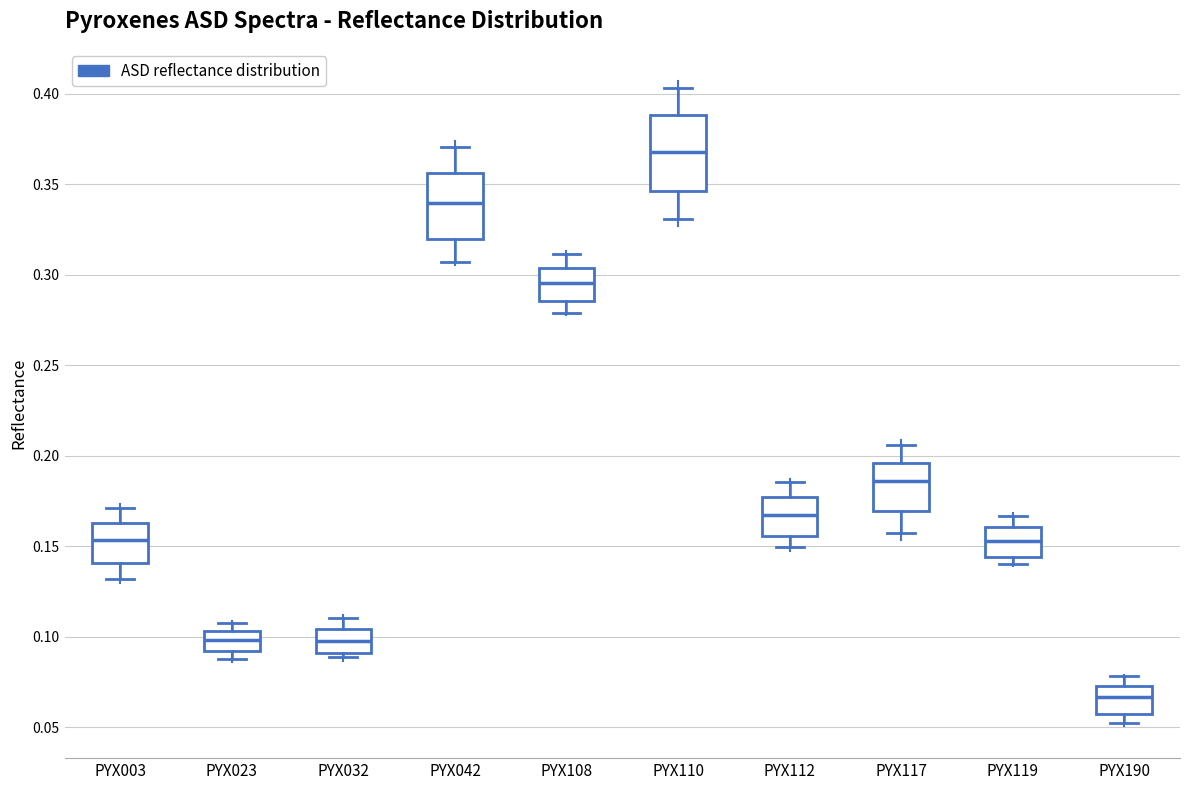

Reading left to right, transcribe this box plot: for each box, give where its median line is, the range the box spans, and where its two whiskers end, as read against the y-axis. The values are not printed on the chart, so give them approximately, as read against the axis.

PYX003: median 0.155, box 0.140 to 0.165, whiskers 0.130 to 0.170
PYX023: median 0.100, box 0.090 to 0.105, whiskers 0.090 (just below the box's lower edge) to 0.110
PYX032: median 0.100, box 0.090 to 0.105, whiskers 0.090 (just below the box's lower edge) to 0.110
PYX042: median 0.340, box 0.320 to 0.355, whiskers 0.305 to 0.370
PYX108: median 0.295, box 0.285 to 0.305, whiskers 0.280 to 0.310
PYX110: median 0.370, box 0.345 to 0.390, whiskers 0.330 to 0.405
PYX112: median 0.165, box 0.155 to 0.175, whiskers 0.150 to 0.185
PYX117: median 0.185, box 0.170 to 0.195, whiskers 0.155 to 0.205
PYX119: median 0.155, box 0.145 to 0.160, whiskers 0.140 to 0.165
PYX190: median 0.065, box 0.055 to 0.075, whiskers 0.055 (just below the box's lower edge) to 0.080